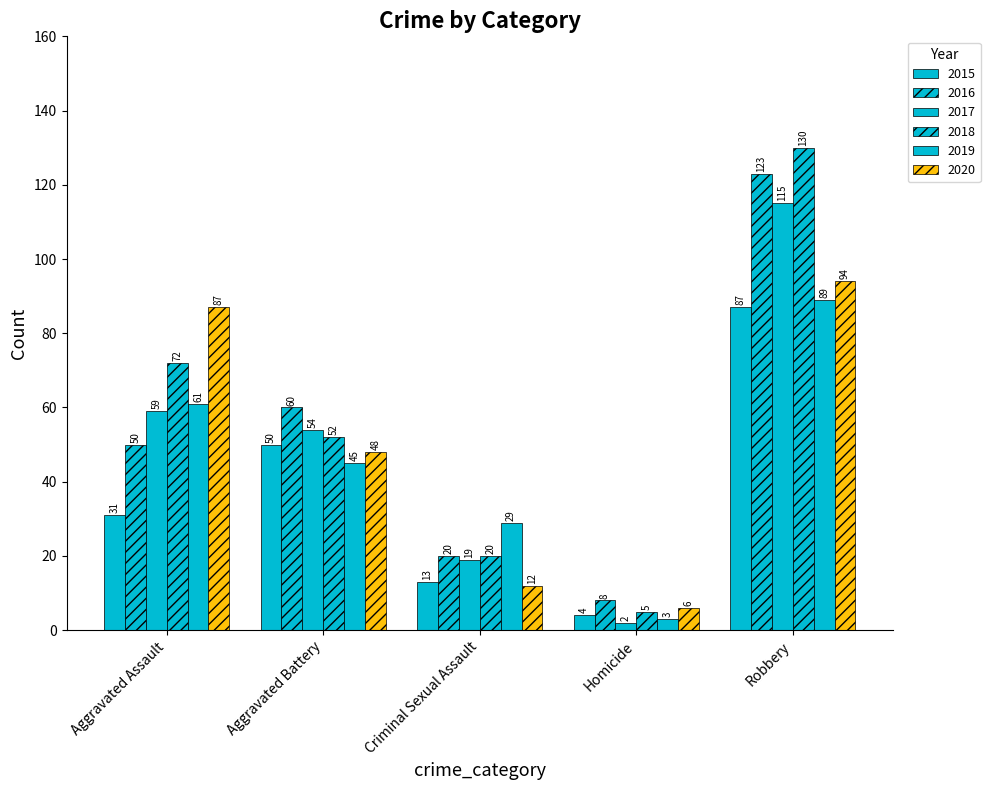

Which series changed the most between Criminal Sexual Assault and Robbery?

2018